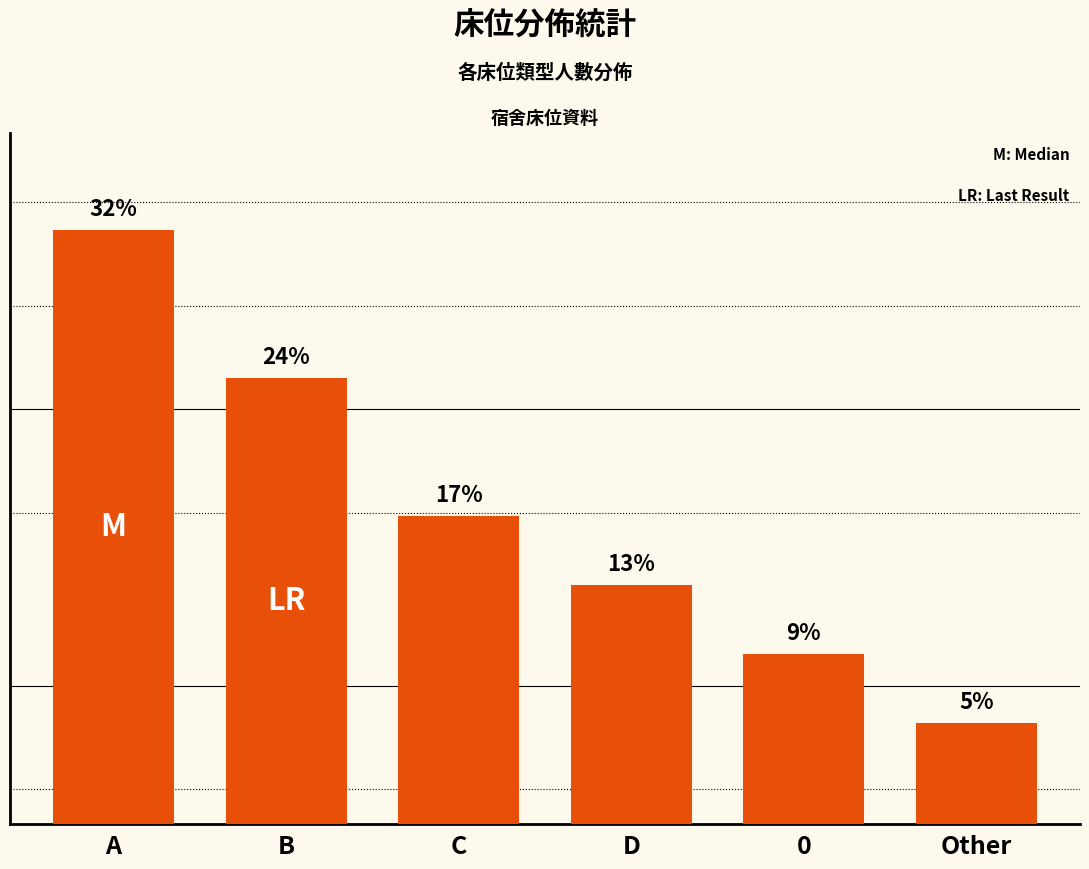

List the labels in order of value, smallest first.

Other, 0, D, C, B, A